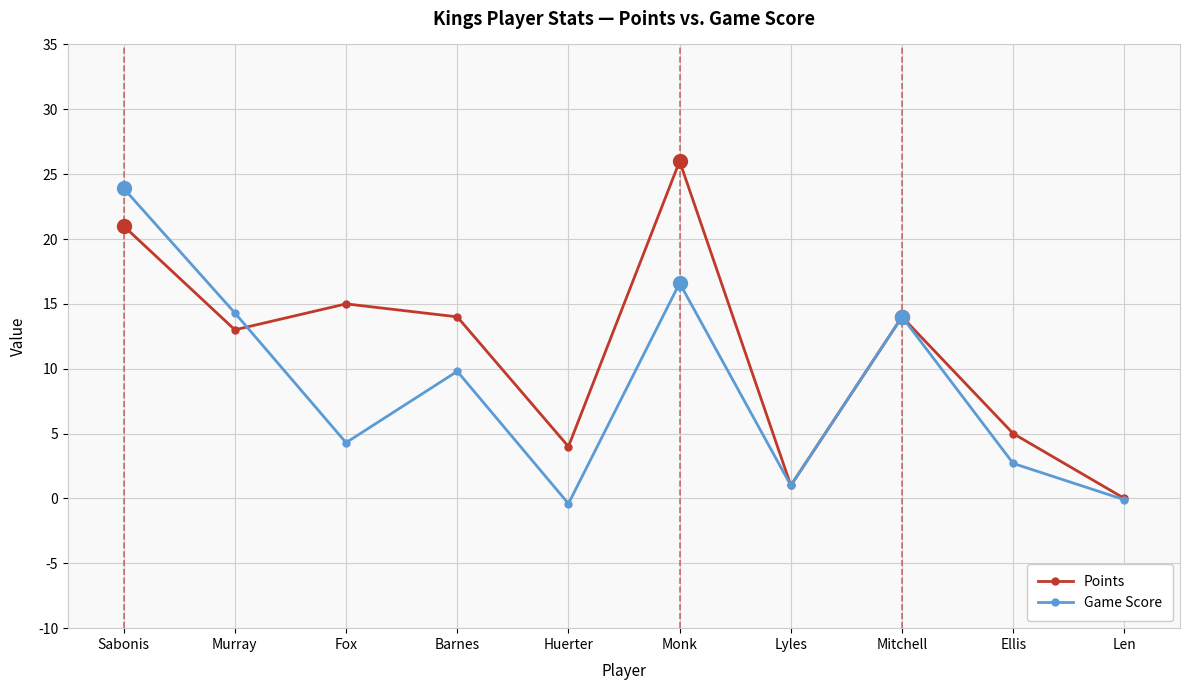

What is the difference between the Points values at Barnes and Murray?

1.0